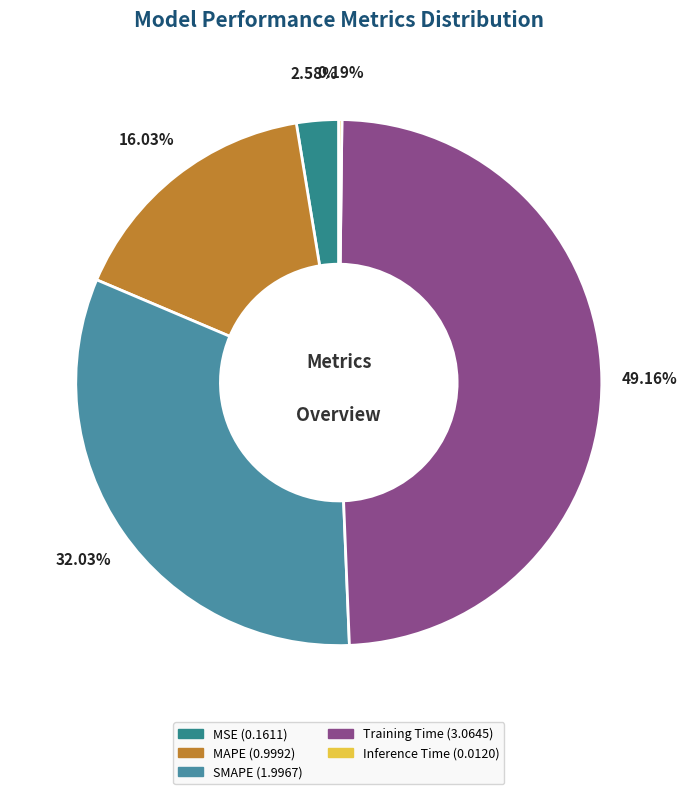

The SMAPE slice represents 32% of the pie. True or false?

True